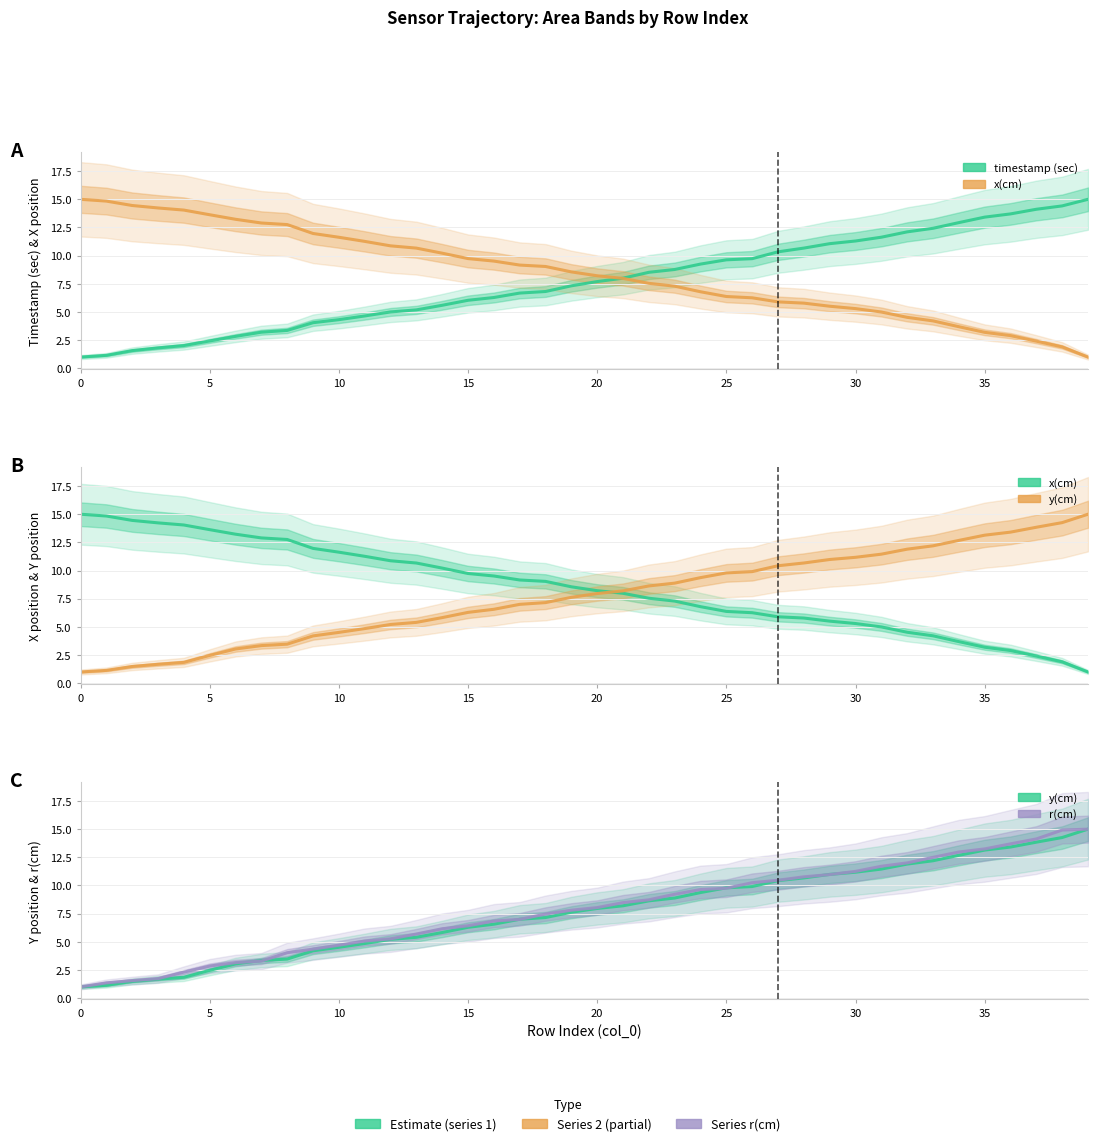

Does the chart display data point markers on the line(s)?

No